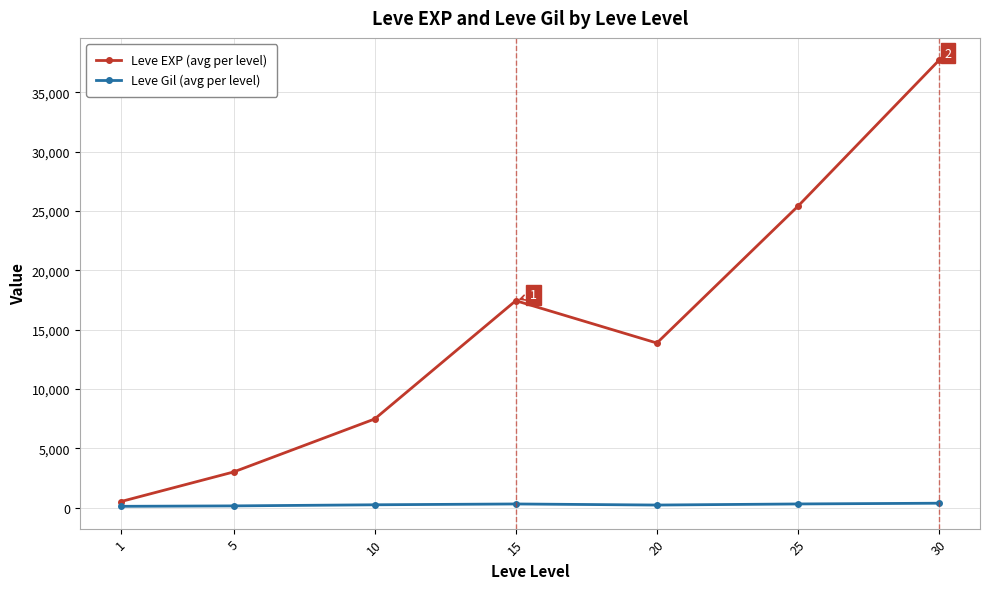

What is the total value across all series at 5?

3157.7